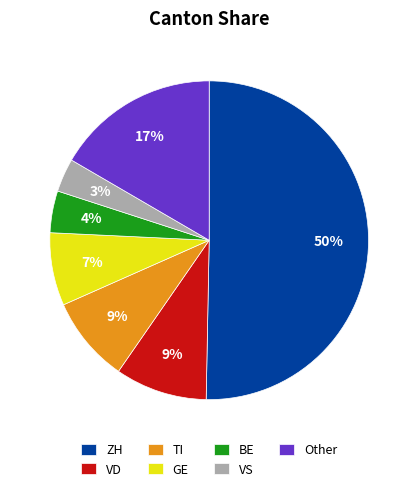

Combined, do Other and ZH account for over 50%?

Yes